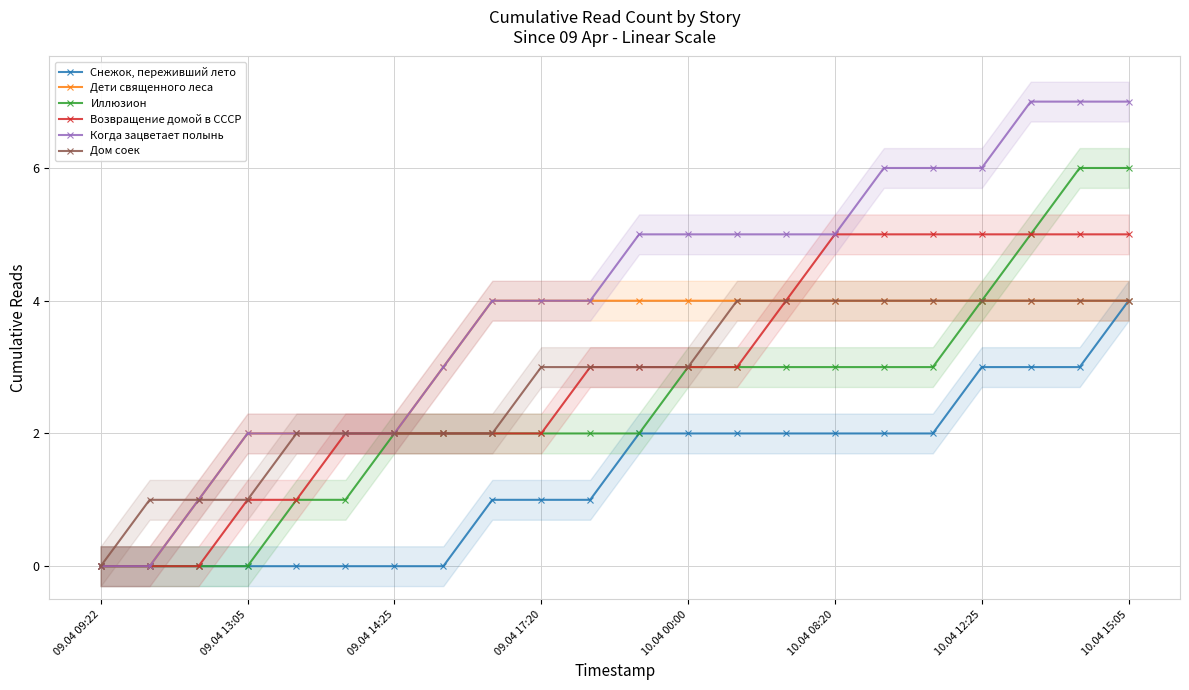

True or false: Дети священного леса has more than 1 interior local peaks.

False